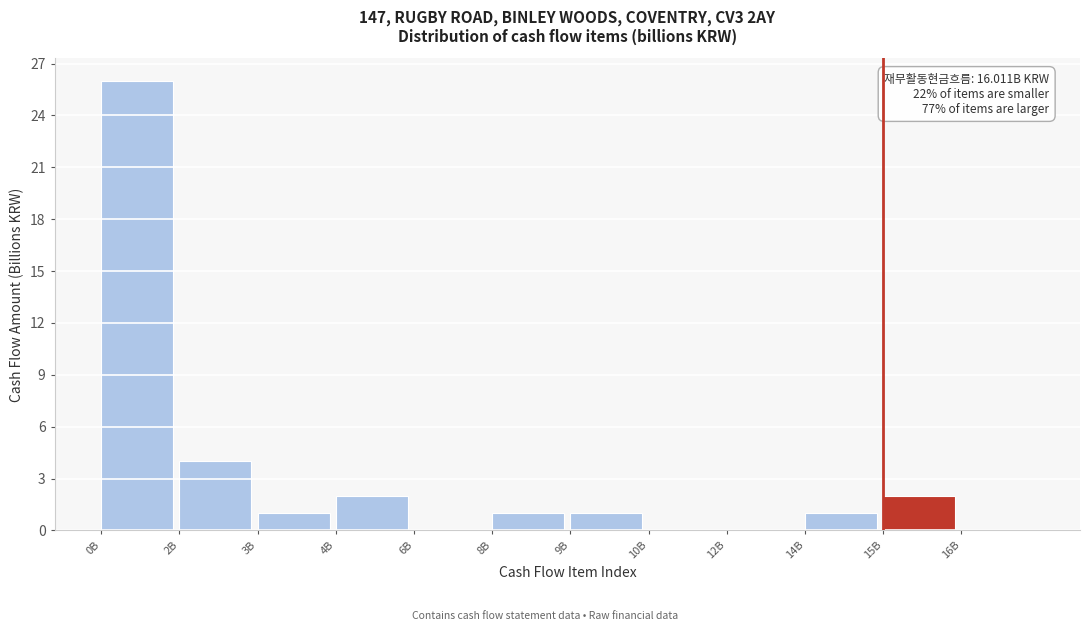

Reading left to right, extract all data points from this chart.

0B=26	2B=4	3B=1	4B=2	6B=0	8B=1	9B=1	10B=0	12B=0	14B=1	15B=2	16B=0